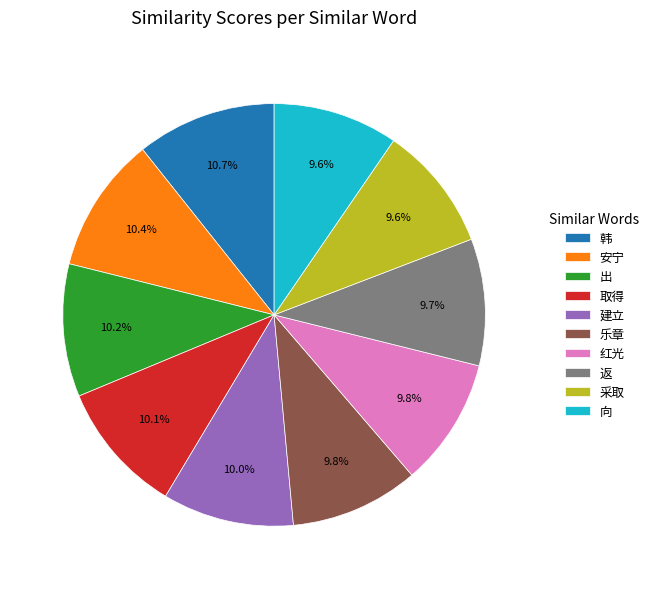

Is it true that 采取 is 2% of the pie?

False